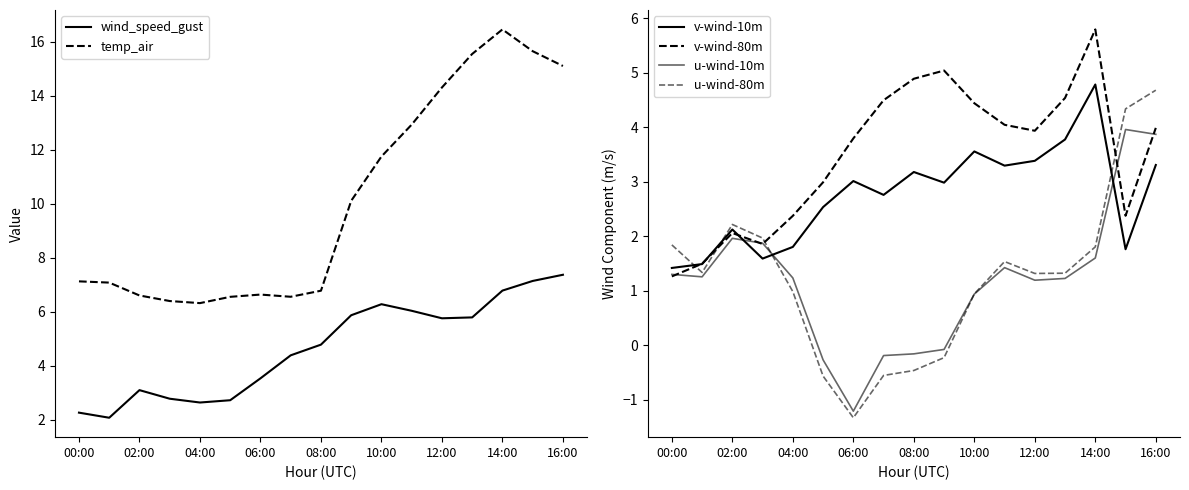

What is the difference between the maximum and second lowest values in the temp_air series?

10.1